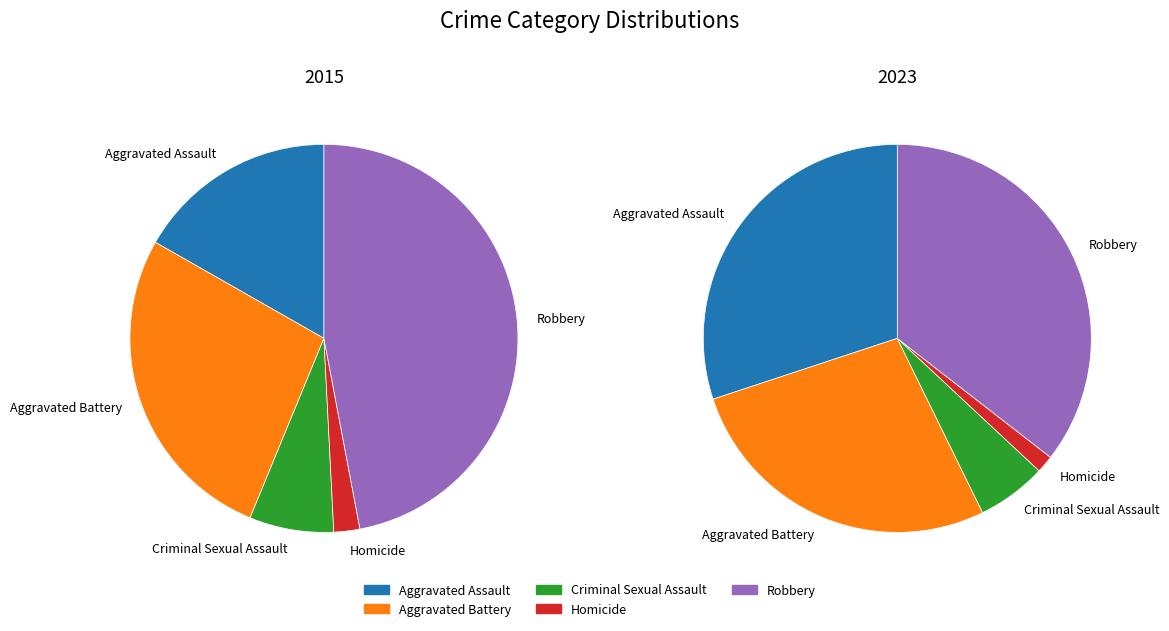

To the nearest percent, what is the average slice percentage?

20%